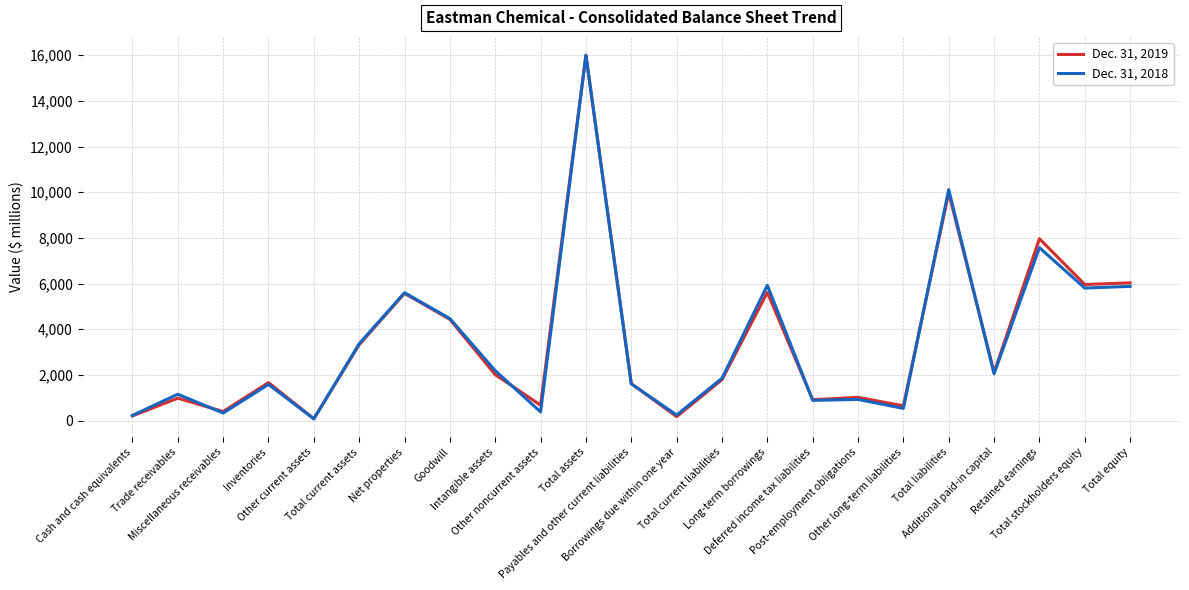

Rank the series by their maximum value, from lowest to highest.

Dec. 31, 2018, Dec. 31, 2019